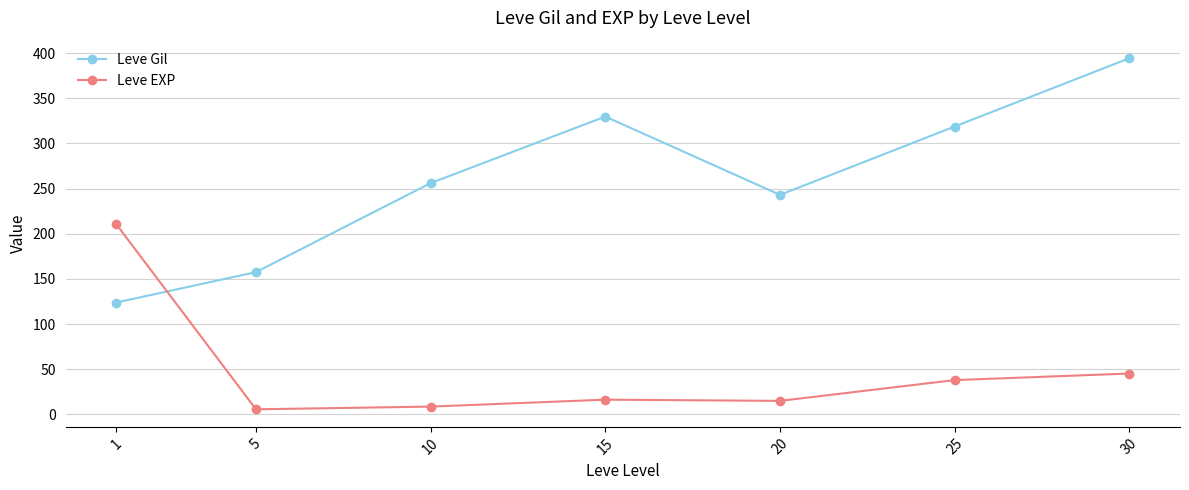

Which series has the largest range (max minus min)?

Leve Gil